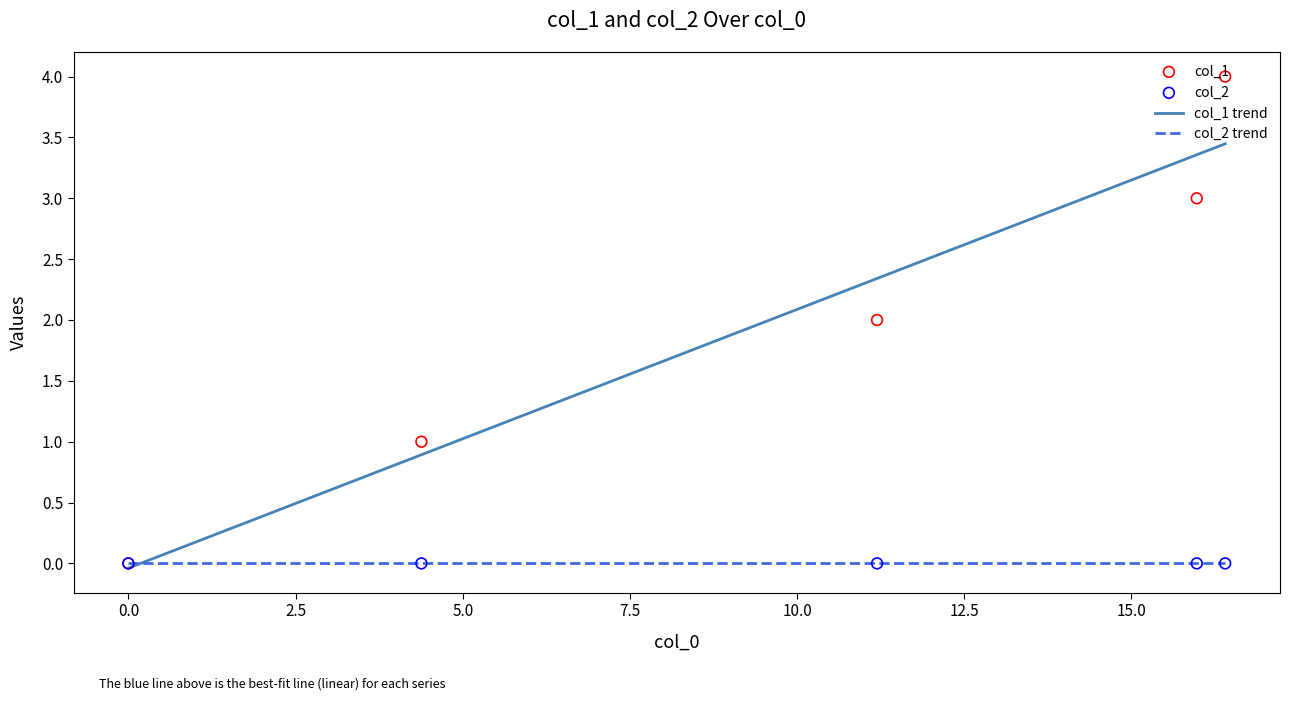

Between 5.0 and 7.5, which is larger?

7.5